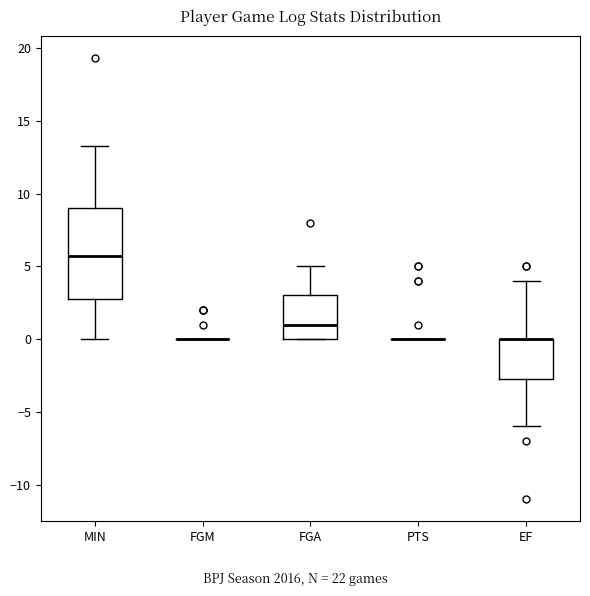

Comparing the boxes themselves (not the whiskers), which one is the tallest?

MIN